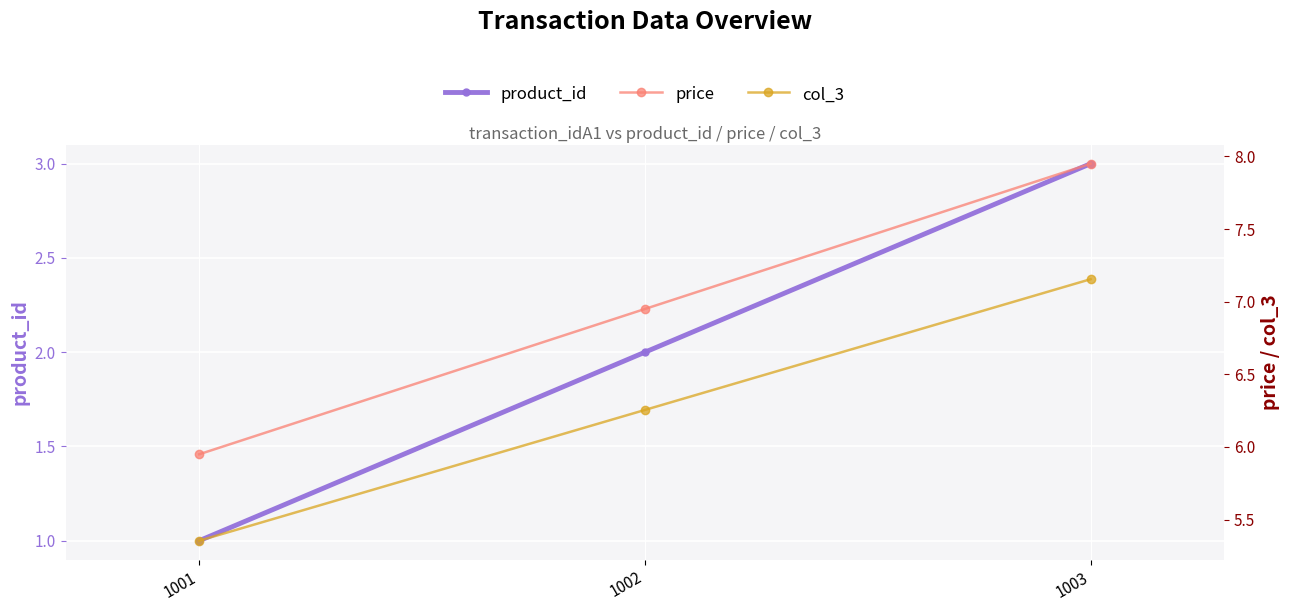

What is the value of the price point at the 2nd from the left?

7.0